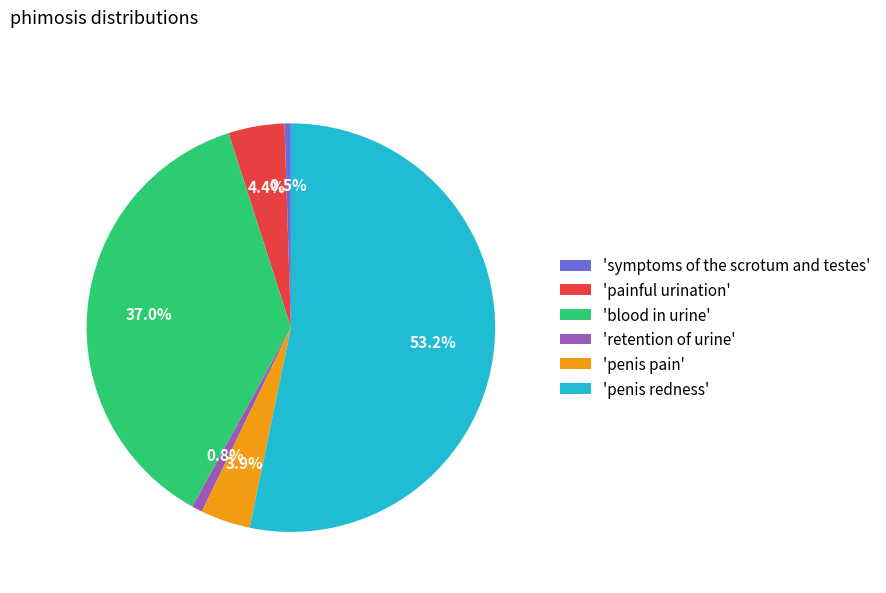

Between 'penis pain' and 'penis redness', which is larger?

'penis redness'